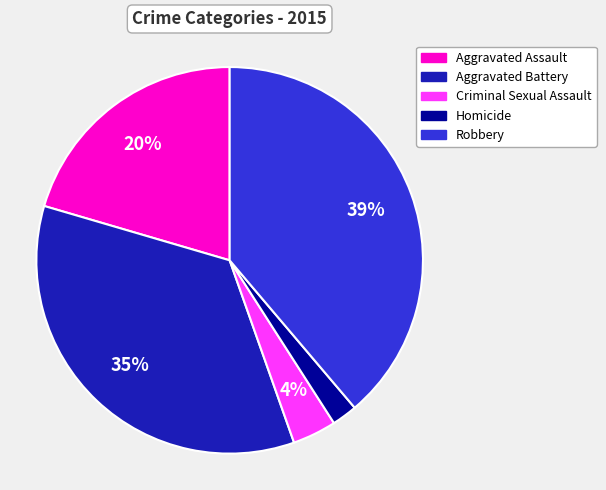

Is there any slice that represents more than half of the pie?

No